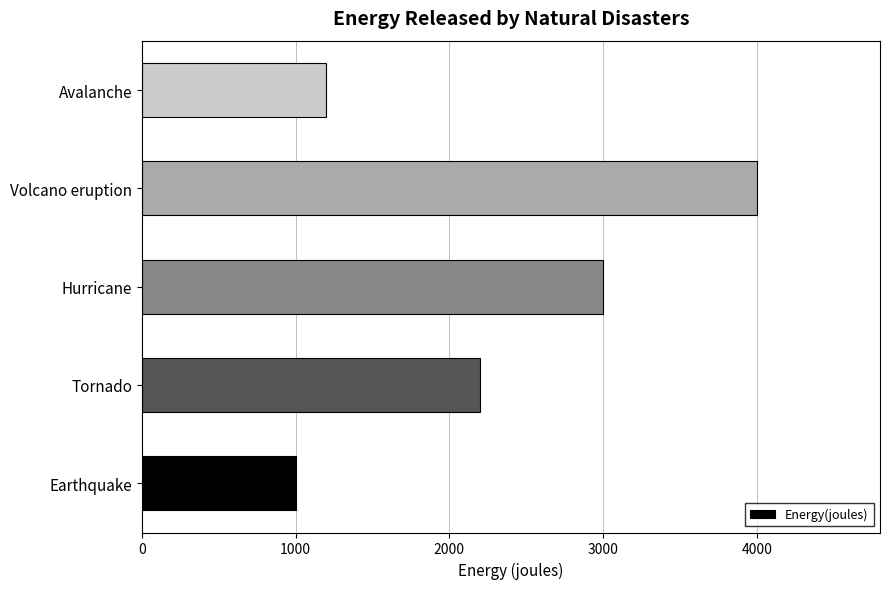

Where is the data nearest to the value 2500?

Tornado